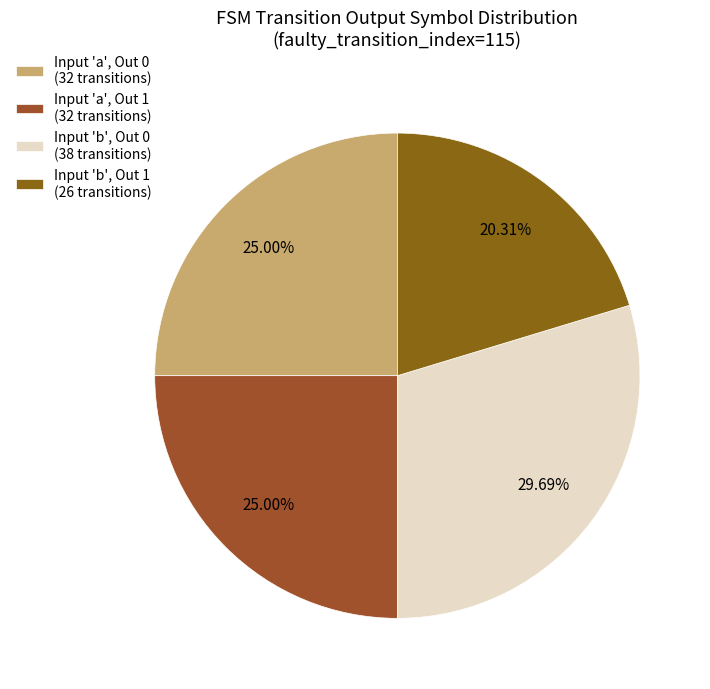

Rank the categories by value from highest to lowest.

output_symbol=0 (input b), output_symbol=0 (input a), output_symbol=1 (input a), output_symbol=1 (input b)